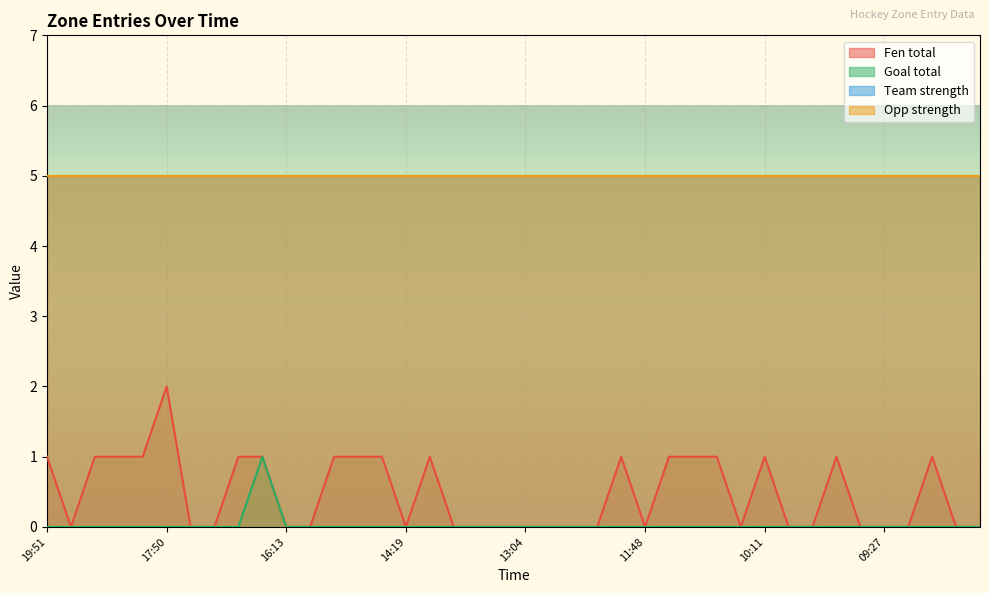

What is the sum of the Fen total values at 15:38 and 19:43?

1